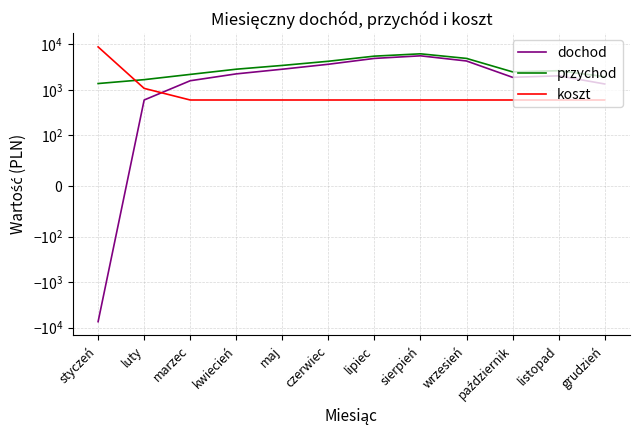

What is the difference between the highest and lowest values at sierpień?

5610